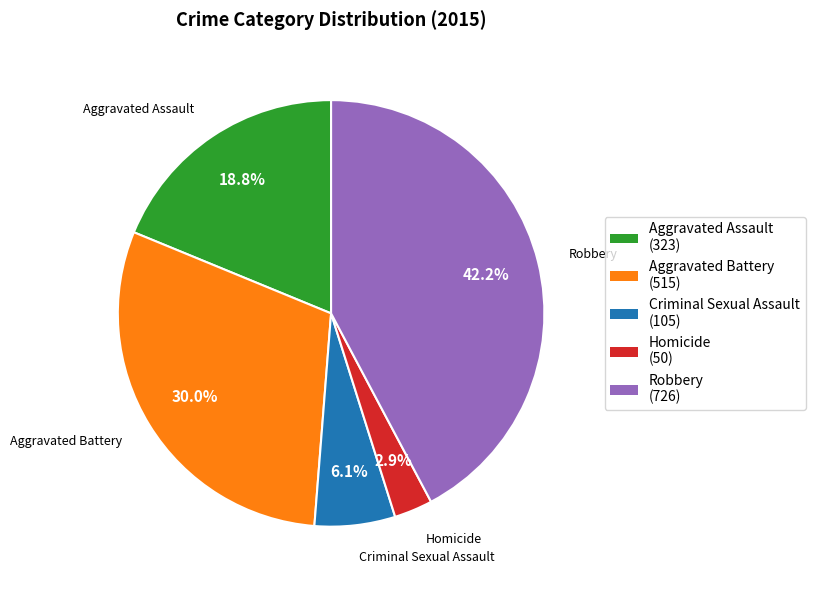

To the nearest percent, what is the combined percentage of Criminal Sexual Assault and Aggravated Assault?

25%